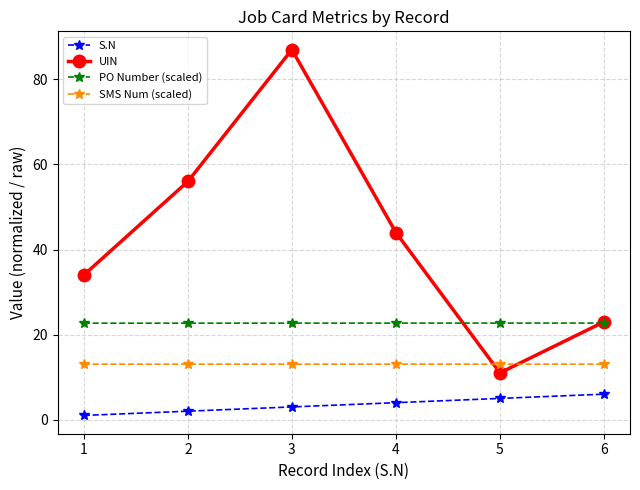

Which series has the largest range (max minus min)?

UIN